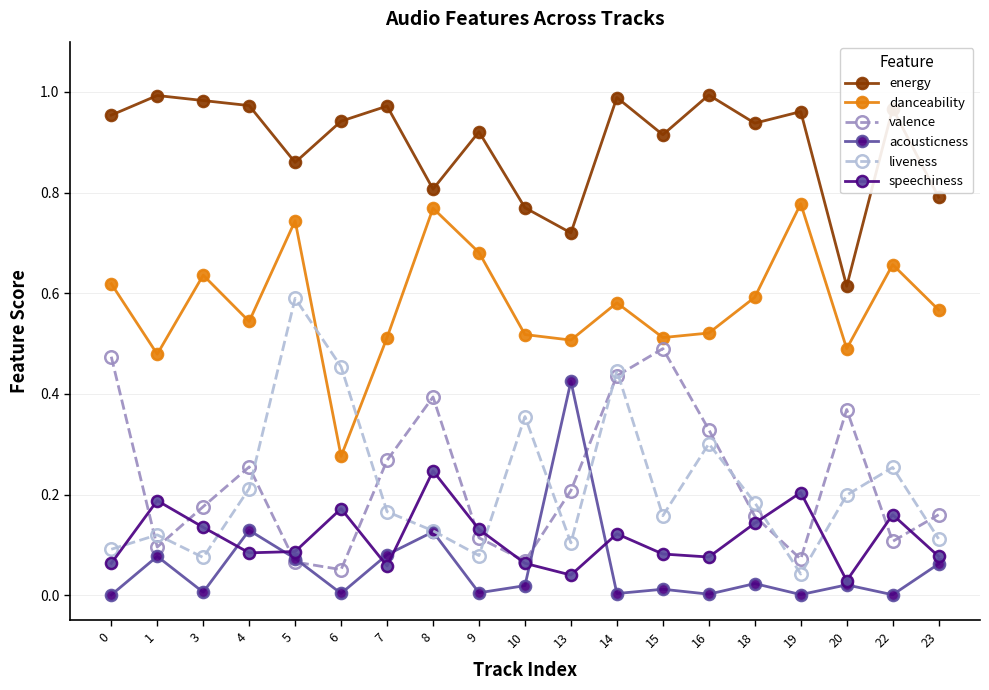

What are all the series names shown in the legend?

energy, danceability, valence, acousticness, liveness, speechiness